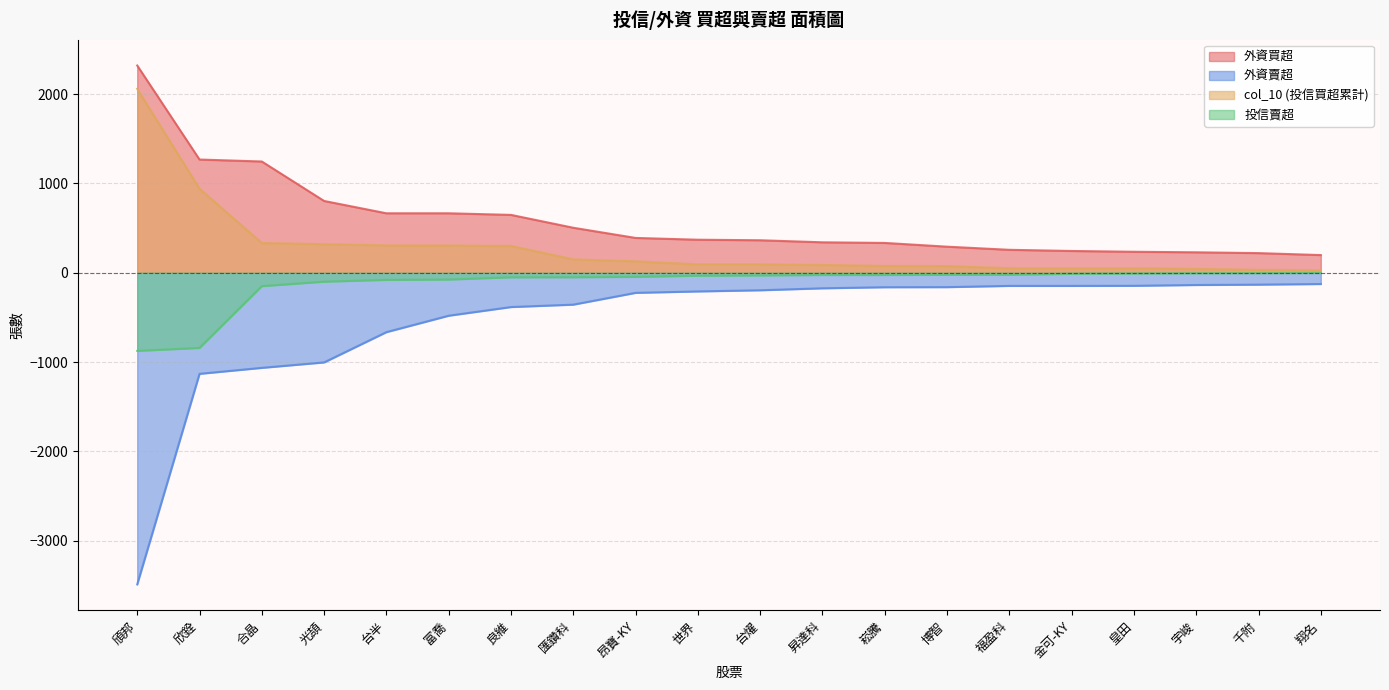

How many values in the 外資賣超 series exceed -196?

9